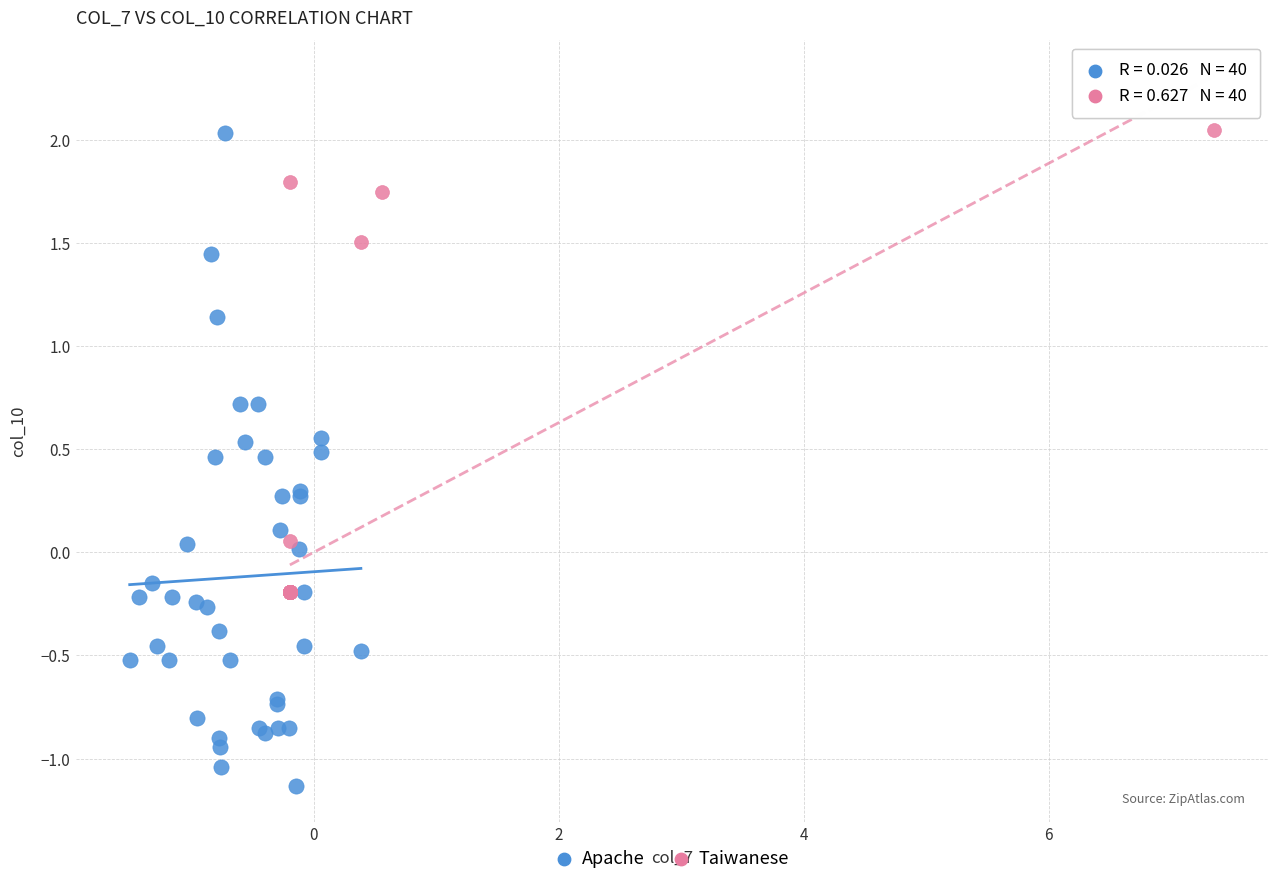

Which series contains the lowest Y value?

Apache